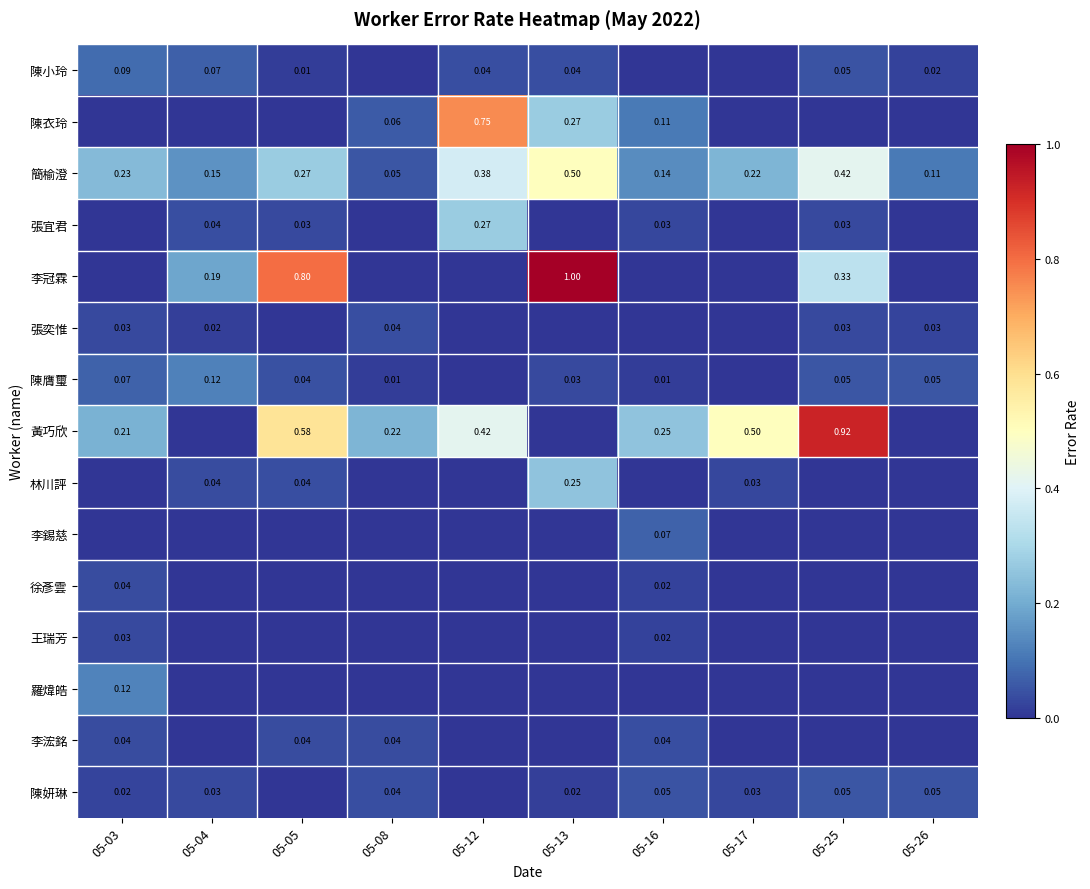

Rank the series by their maximum value, from highest to lowest.

李冠霖, 黃巧欣, 陳衣玲, 簡榆澄, 張宜君, 林川評, 羅煒皓, 陳膺璽, 陳小玲, 李錫慈, 陳妍琳, 李浤銘, 張奕惟, 徐彥雲, 王瑞芳